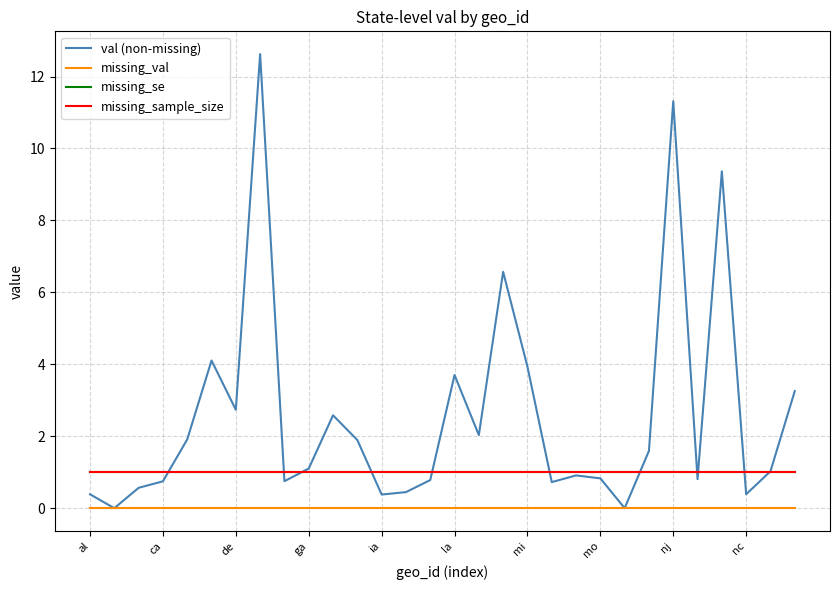

Does the chart display data point markers on the line(s)?

No